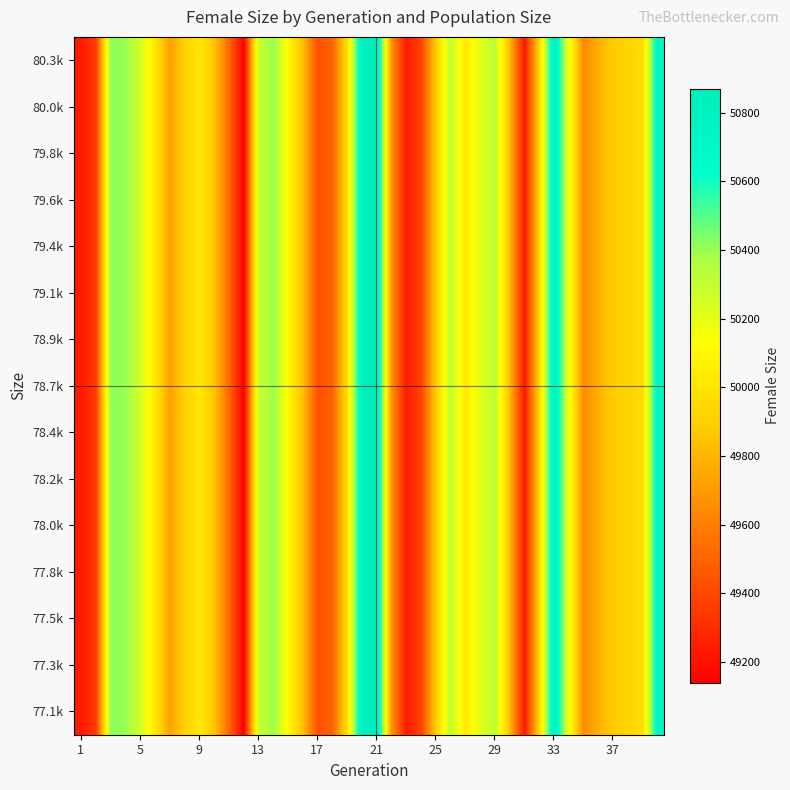

Count the number of categories in the chart.

40